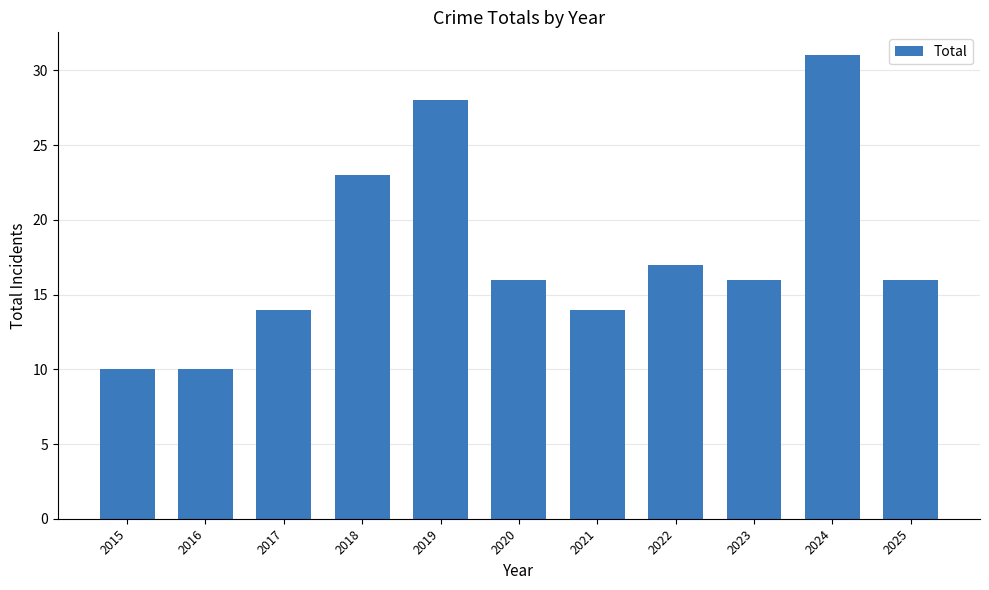

What is the approximate value at 2017?

14